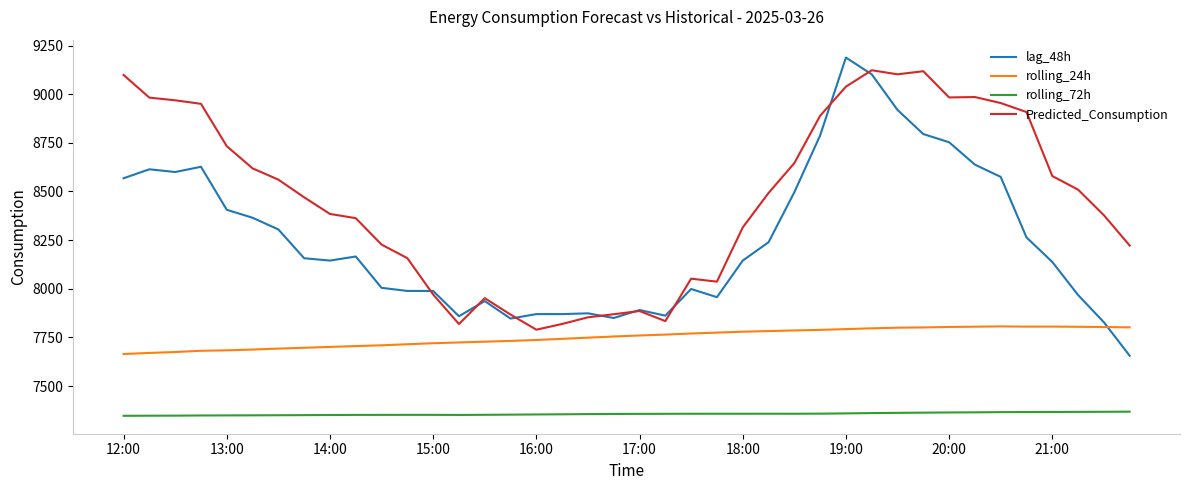

Rank the series by their average value, from lowest to highest.

rolling_72h, rolling_24h, lag_48h, Predicted_Consumption